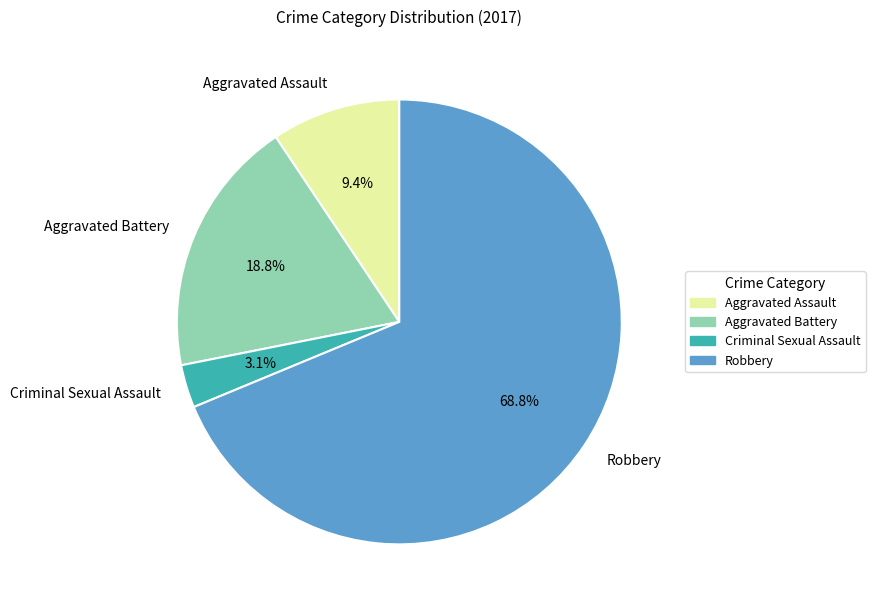

Which slice is the smallest?

Criminal Sexual Assault